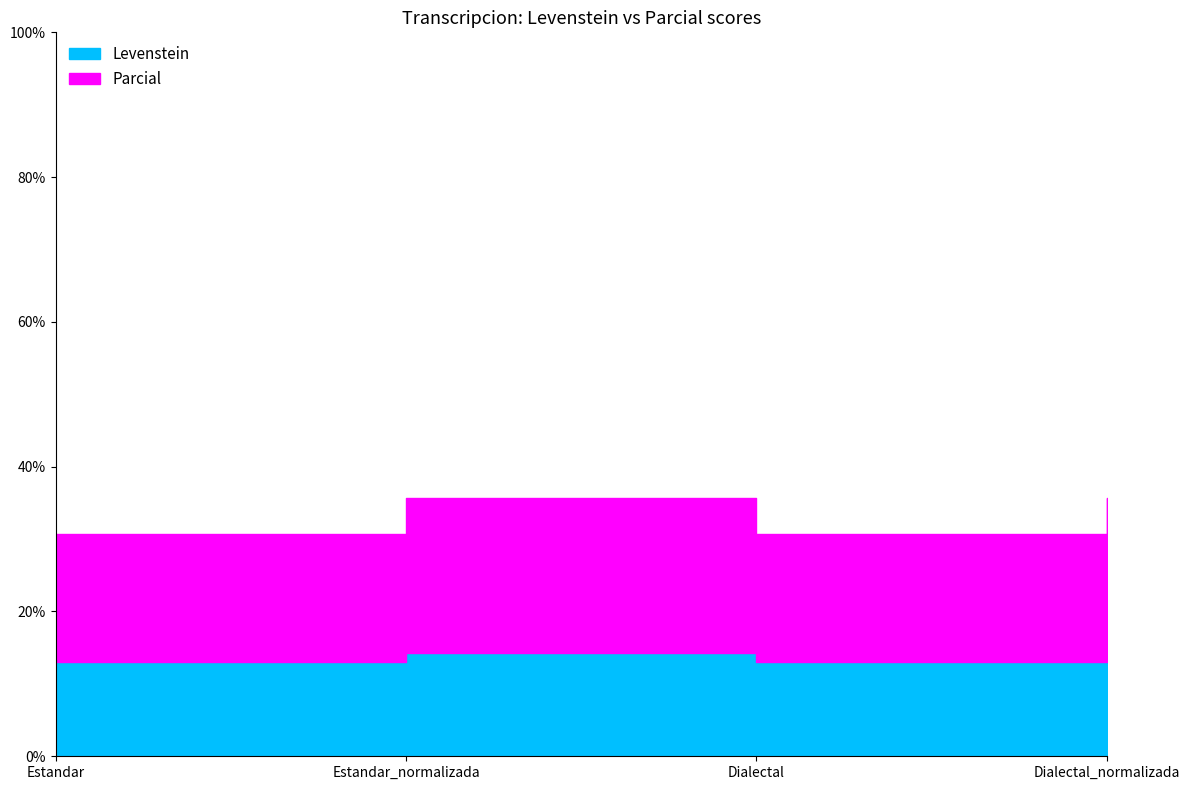

True or false: Parcial has more than 1 interior local peaks.

False